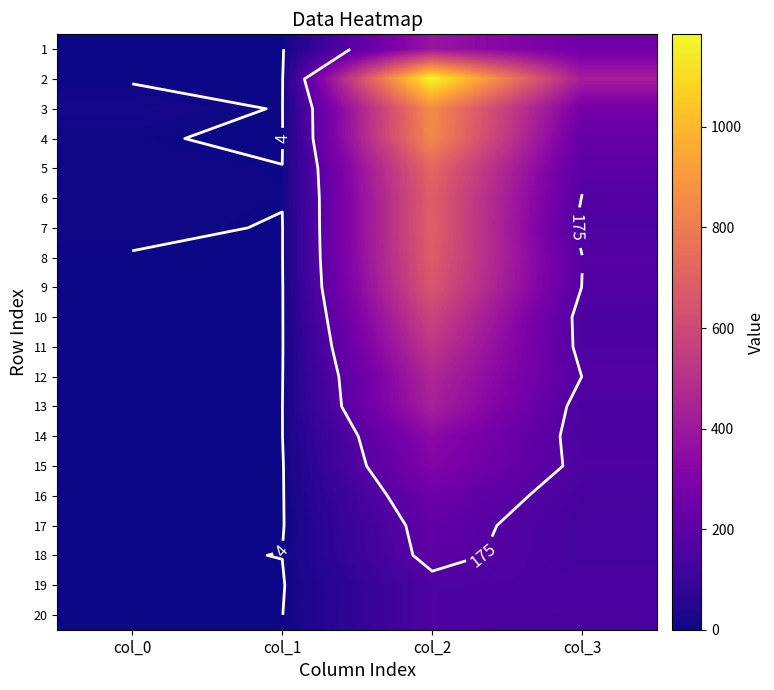

Rank the series at col_1 from lowest to highest value.

1, 2, 4, 9, 10, 11, 15, 16, 17, 19, 3, 7, 8, 12, 13, 14, 20, 5, 18, 6